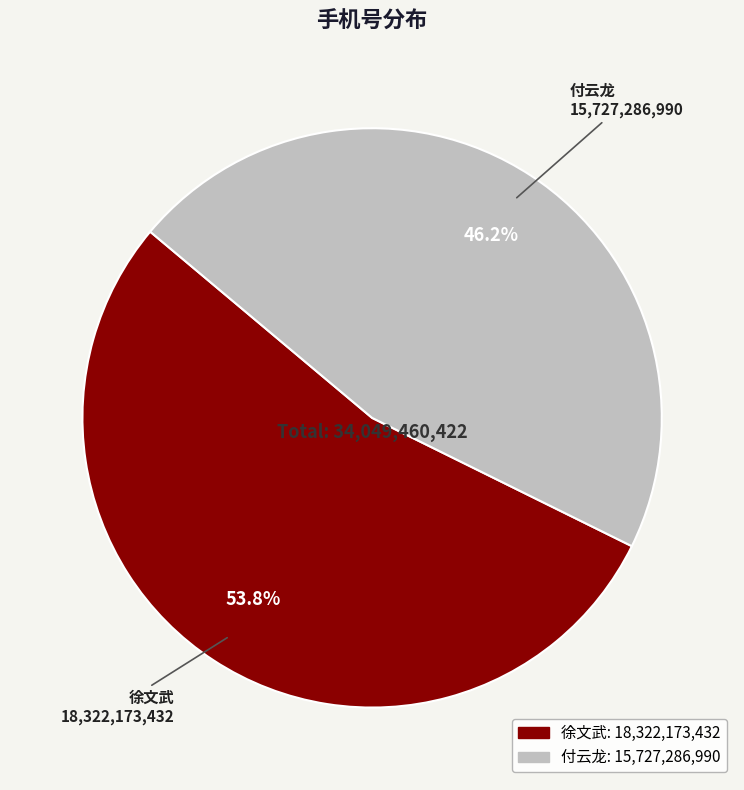

How much of the chart is everything except 徐文武?

46.2%